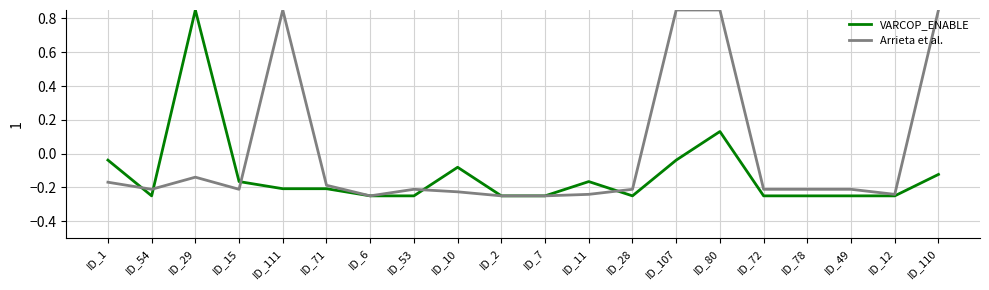

The value of Arrieta et al. at ID_54 is -0.1. True or false?

False